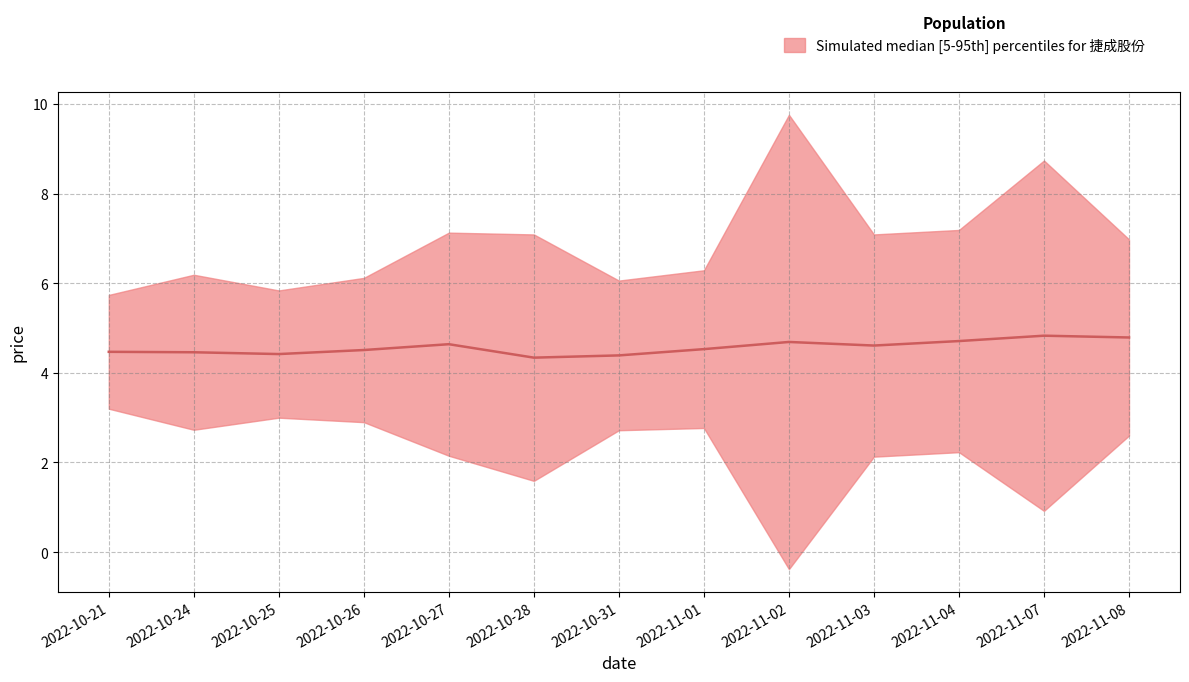

What is the difference between the values at 2022-10-31 and 2022-11-02?

0.3